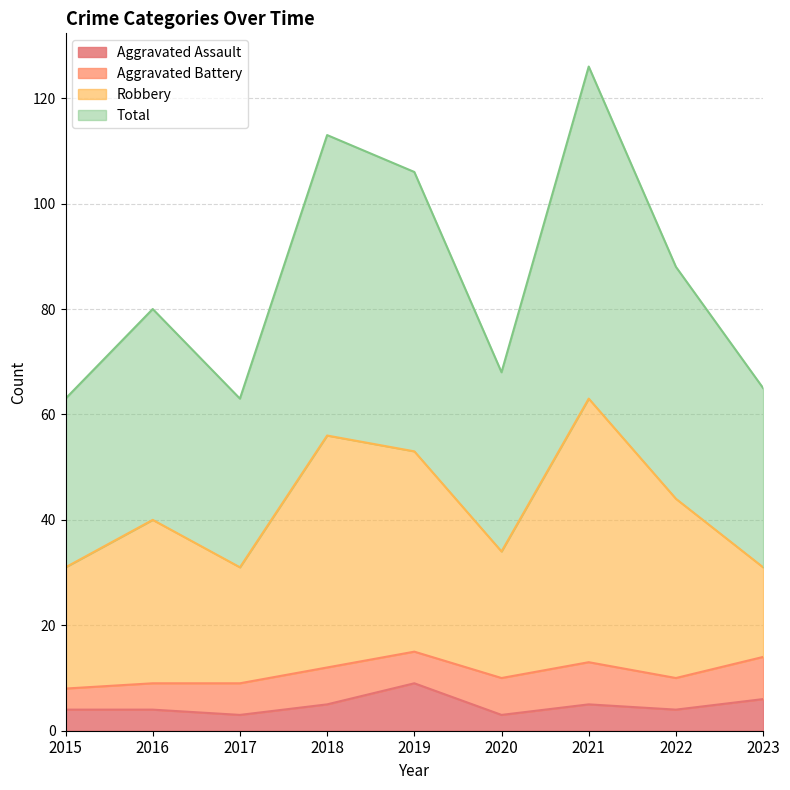

At how many categories does at least one series exceed 48?

9